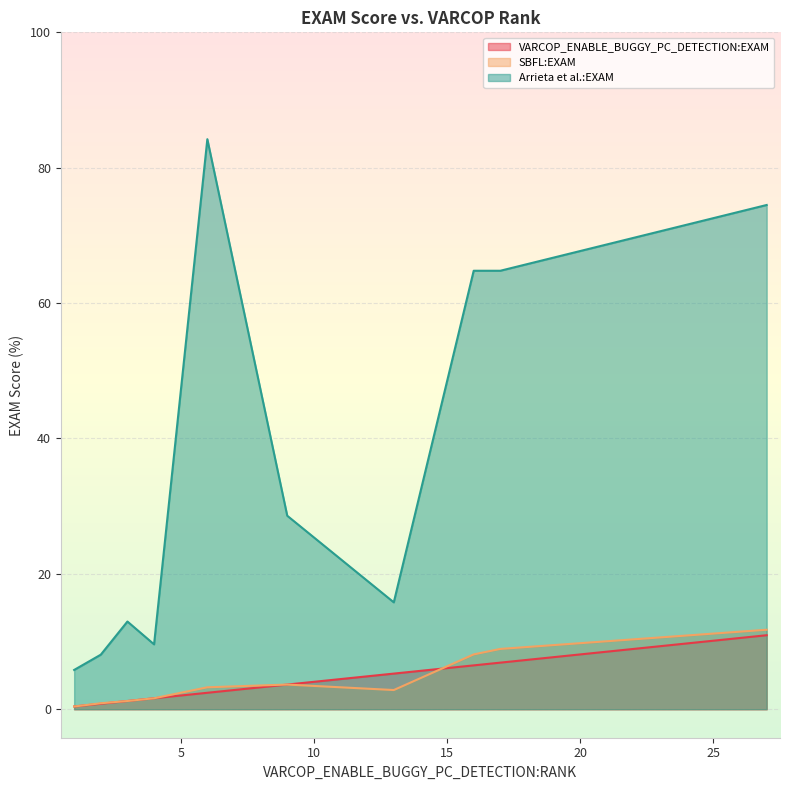

Which series has the widest spread of values?

Arrieta et al.:EXAM